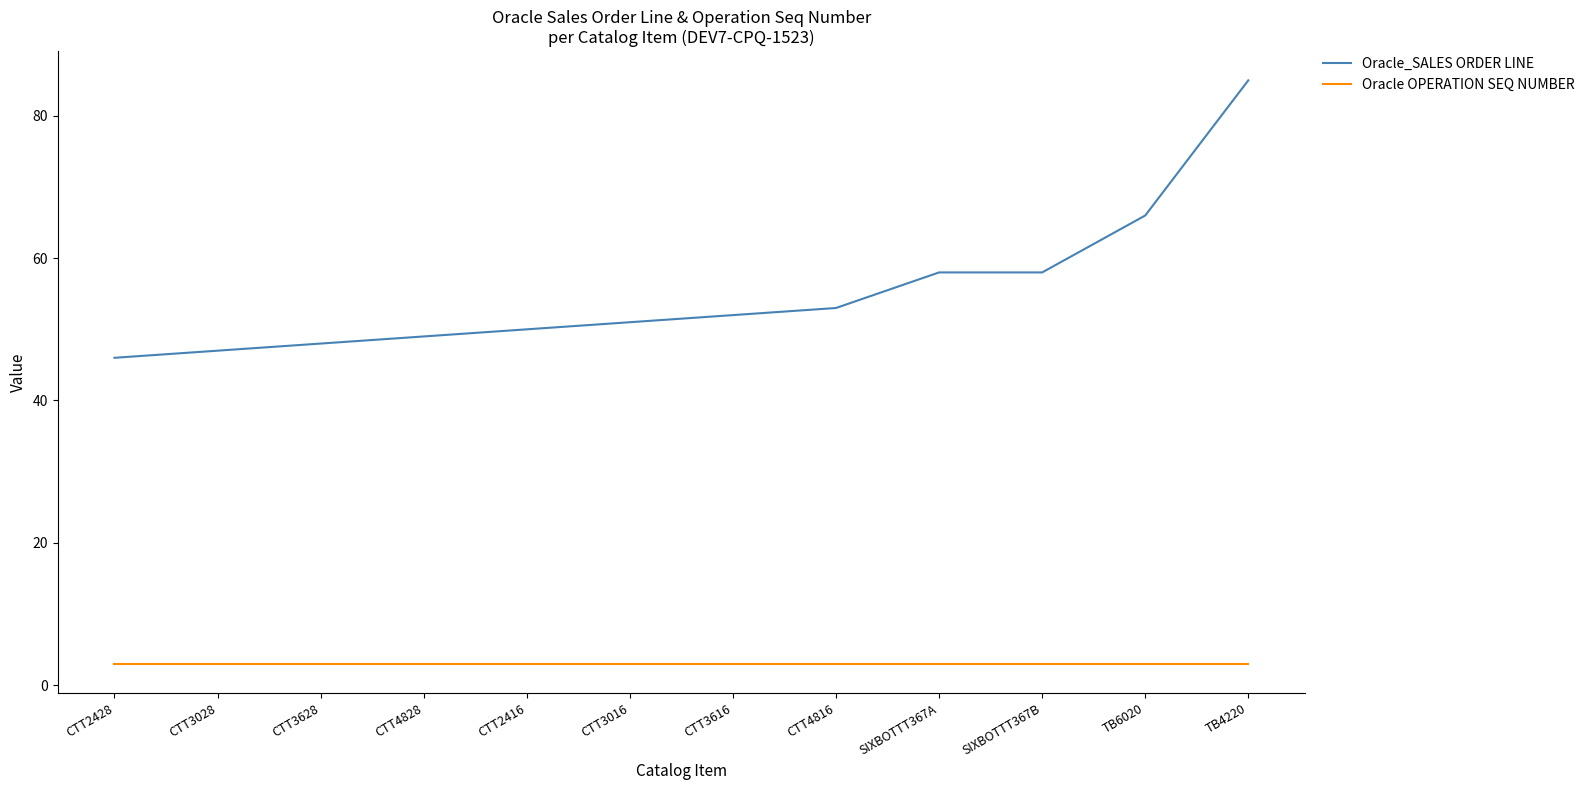

Where is Oracle_SALES ORDER LINE nearest to the value 65?

TB6020